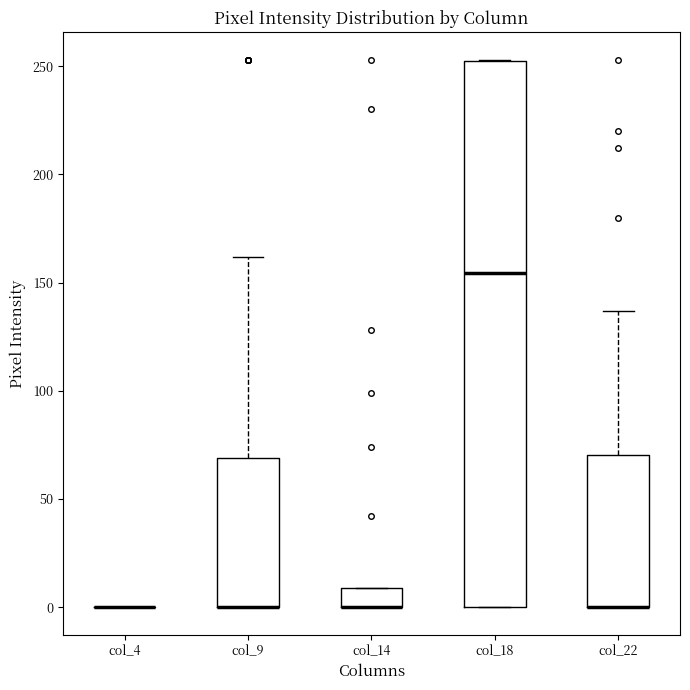

Where is the lower edge of the box for col_9 on the y-axis? The values are not printed on the chart, so give them approximately, as read against the axis.

0